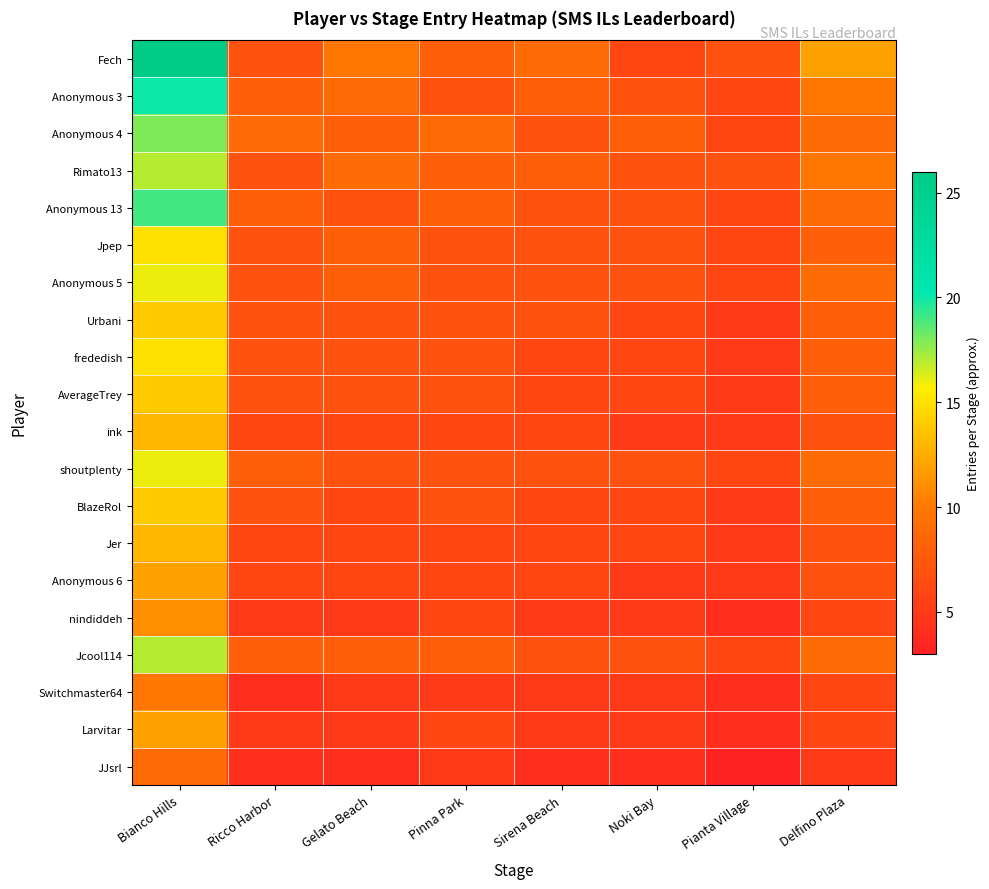

Count the number of data series in this chart.

20